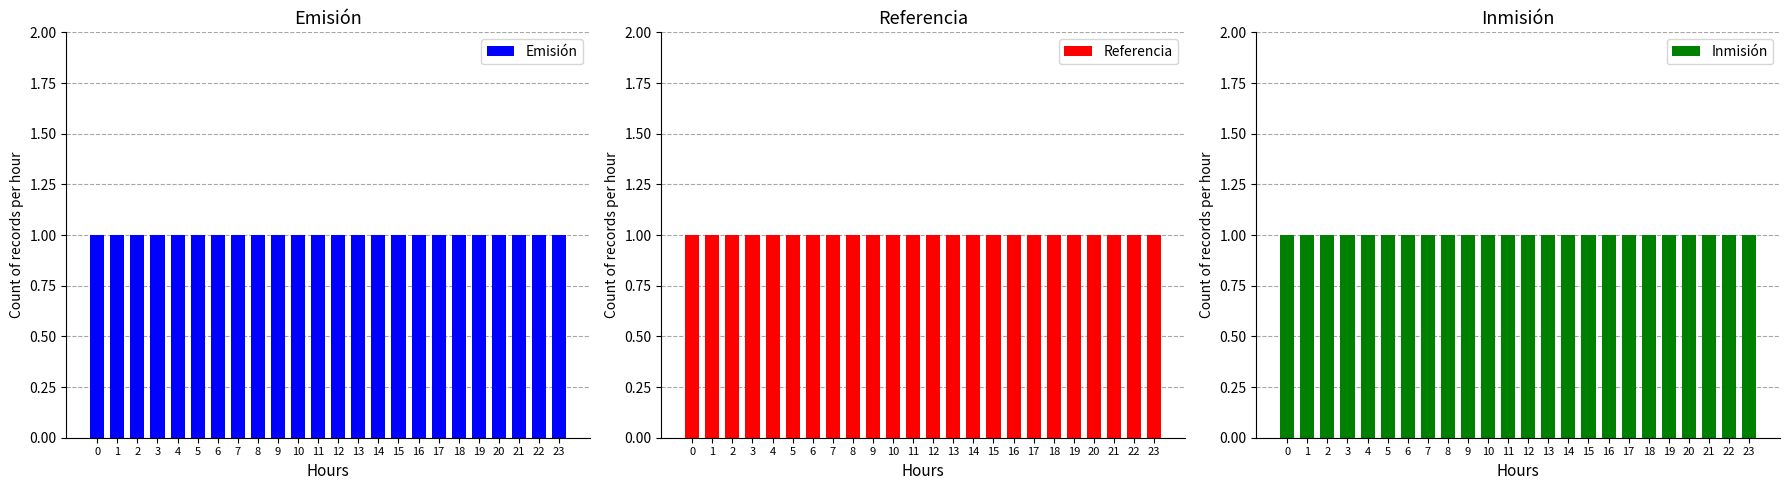

Rank the series by their maximum value, from highest to lowest.

Emisión, Referencia, Inmisión